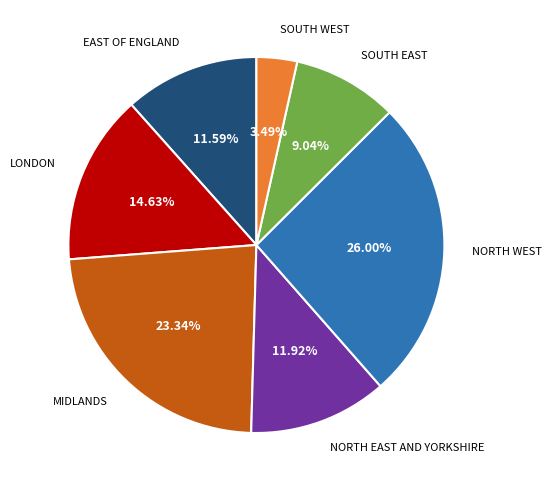

To the nearest percent, what is the combined percentage of LONDON and MIDLANDS?

38%